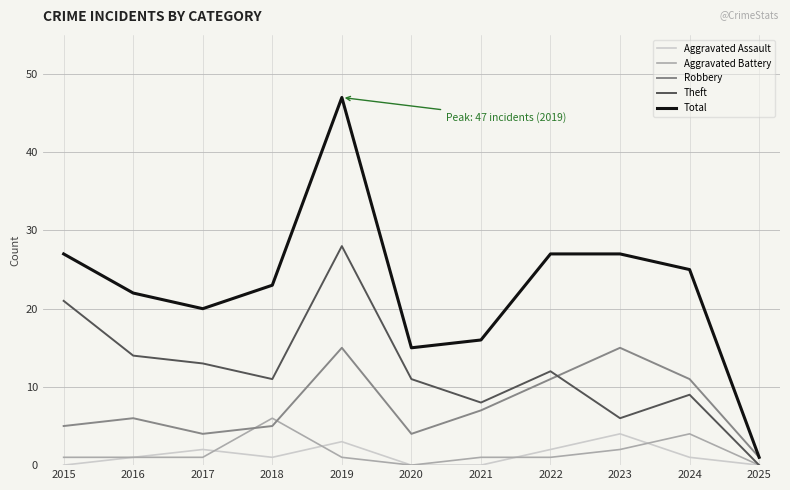

What is the difference between the Theft values at 2019 and 2020?

17